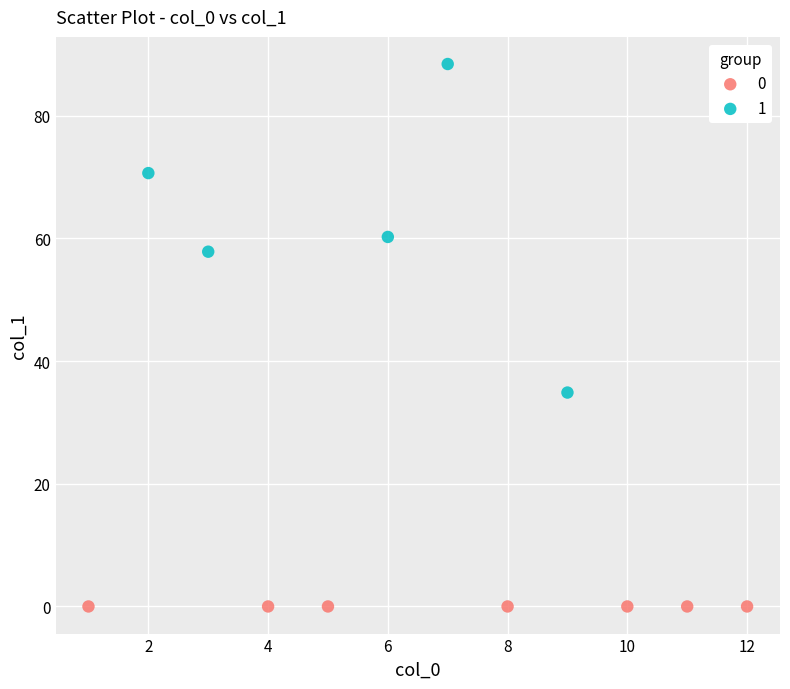

What are all the series names shown in the legend?

0, 1